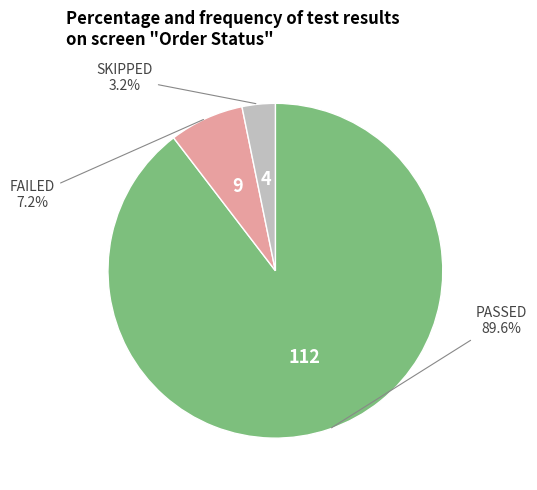

Is there any slice that represents more than half of the pie?

Yes